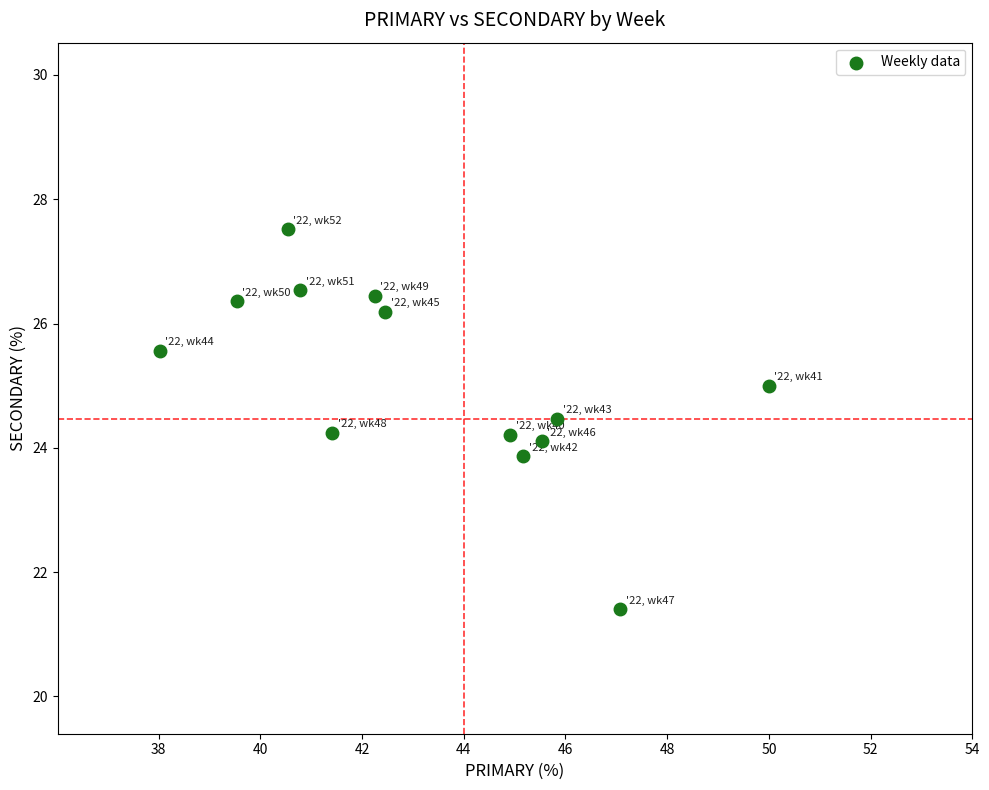

What is the range of Y values (max minus min)?

6.1